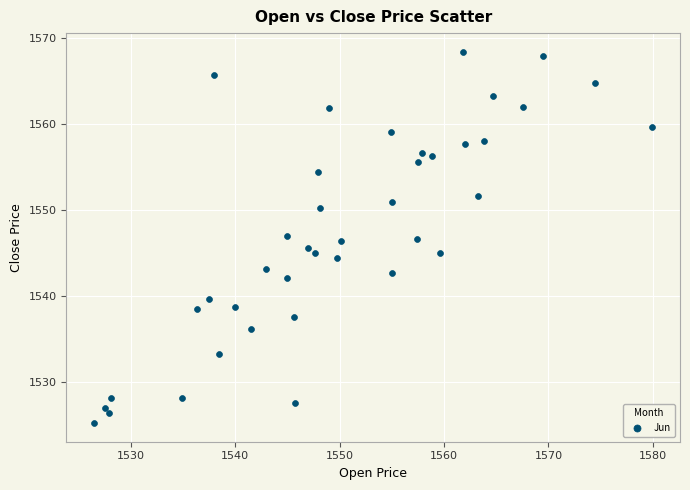

What is the range of Y values (max minus min)?

43.1